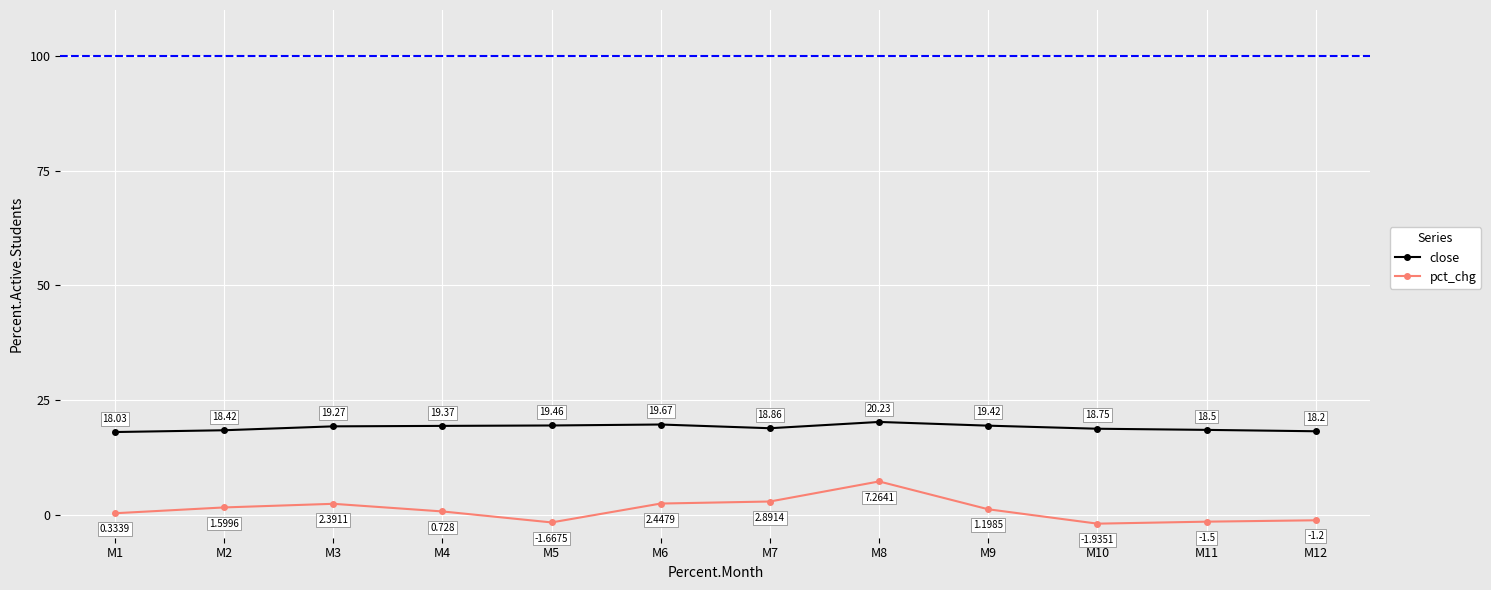

Which series has the largest total across all categories?

close